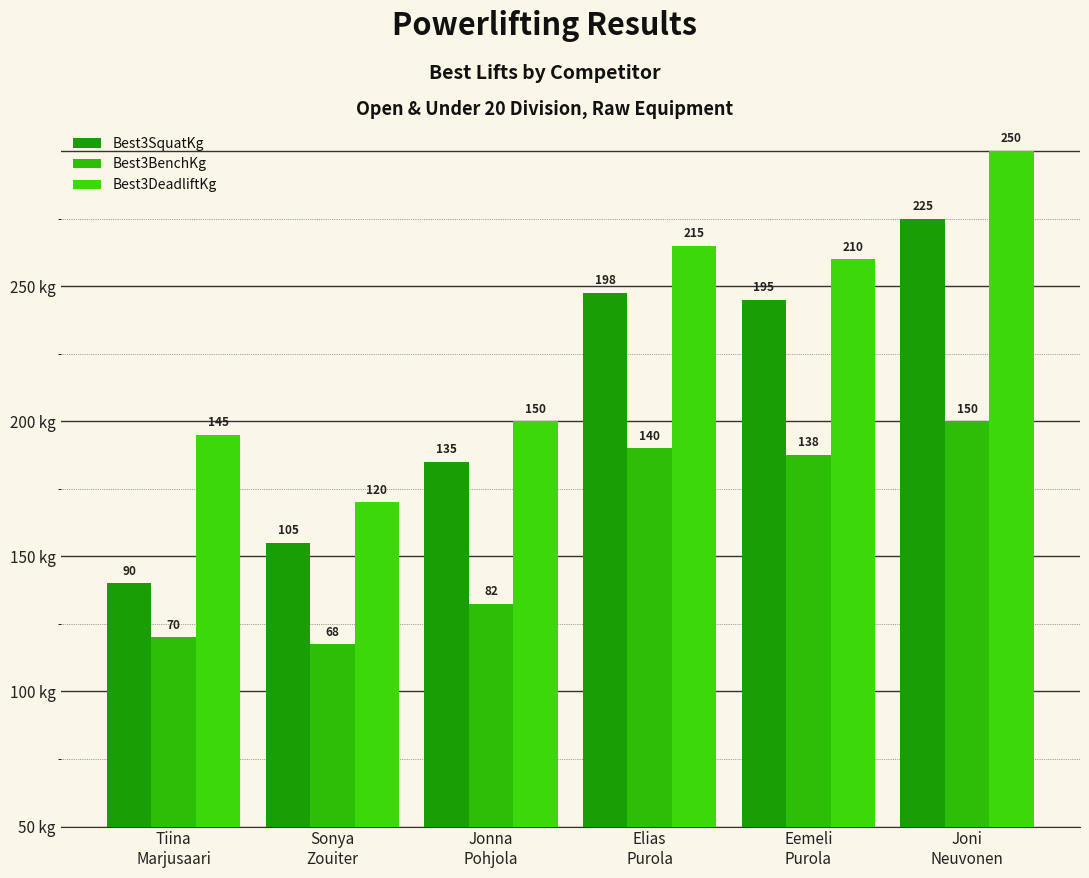

Read the Best3SquatKg value at Joni
Neuvonen.

225.0